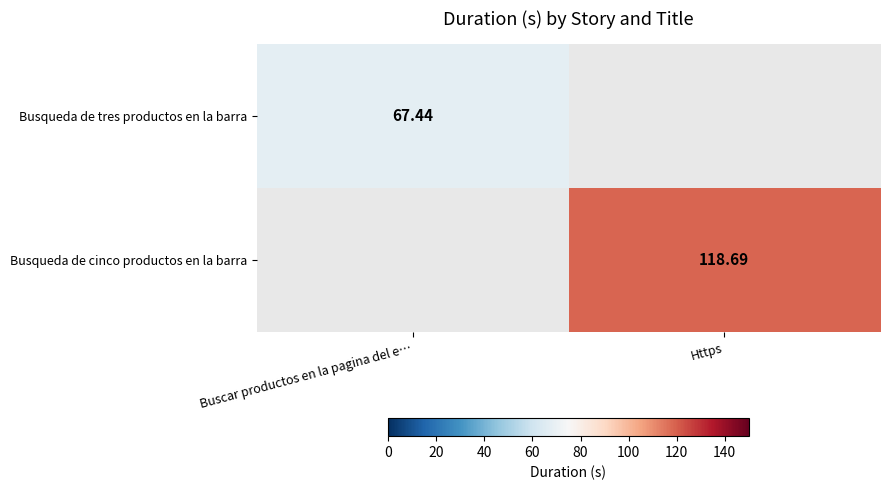

Is the value of Busqueda de tres productos en la barra at Buscar productos en la pagina del e… greater than the value of Busqueda de cinco productos en la barra at Https?

No